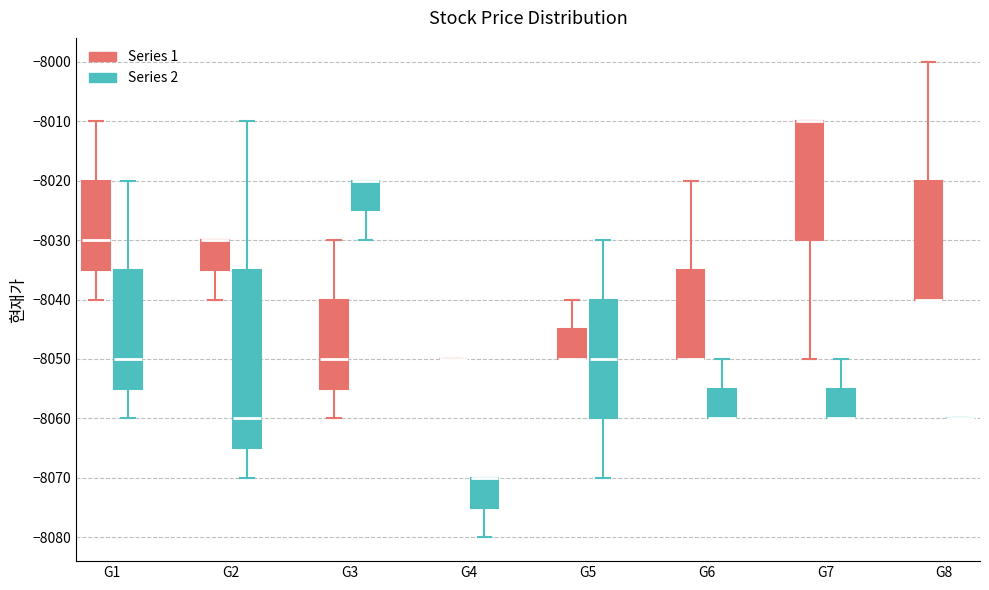

Reading left to right, read every box against the y-axis: the position of its median line, the range the box covers, and the ends of its whiskers. The values are not printed on the chart, so give them approximately, as read against the axis.

G1 (Series 1): median -8030, box -8035 to -8020, whiskers -8040 to -8010
G1 (Series 2): median -8050, box -8055 to -8035, whiskers -8060 to -8020
G2 (Series 1): median -8030 (drawn on the box's upper edge), box -8035 to -8030, whiskers -8040 to -8030
G2 (Series 2): median -8060, box -8065 to -8035, whiskers -8070 to -8010
G3 (Series 1): median -8050, box -8055 to -8040, whiskers -8060 to -8030
G3 (Series 2): median -8020 (drawn on the box's upper edge), box -8025 to -8020, whiskers -8030 to -8020
G4 (Series 1): box collapsed to a line at -8050, whiskers -8050 to -8050
G4 (Series 2): median -8070 (drawn on the box's upper edge), box -8075 to -8070, whiskers -8080 to -8070
G5 (Series 1): median -8050 (drawn on the box's lower edge), box -8050 to -8045, whiskers -8050 to -8040
G5 (Series 2): median -8050, box -8060 to -8040, whiskers -8070 to -8030
G6 (Series 1): median -8050 (drawn on the box's lower edge), box -8050 to -8035, whiskers -8050 to -8020
G6 (Series 2): median -8060 (drawn on the box's lower edge), box -8060 to -8055, whiskers -8060 to -8050
G7 (Series 1): median -8010 (drawn on the box's upper edge), box -8030 to -8010, whiskers -8050 to -8010
G7 (Series 2): median -8060 (drawn on the box's lower edge), box -8060 to -8055, whiskers -8060 to -8050
G8 (Series 1): median -8040 (drawn on the box's lower edge), box -8040 to -8020, whiskers -8040 to -8000
G8 (Series 2): box collapsed to a line at -8060, whiskers -8060 to -8060